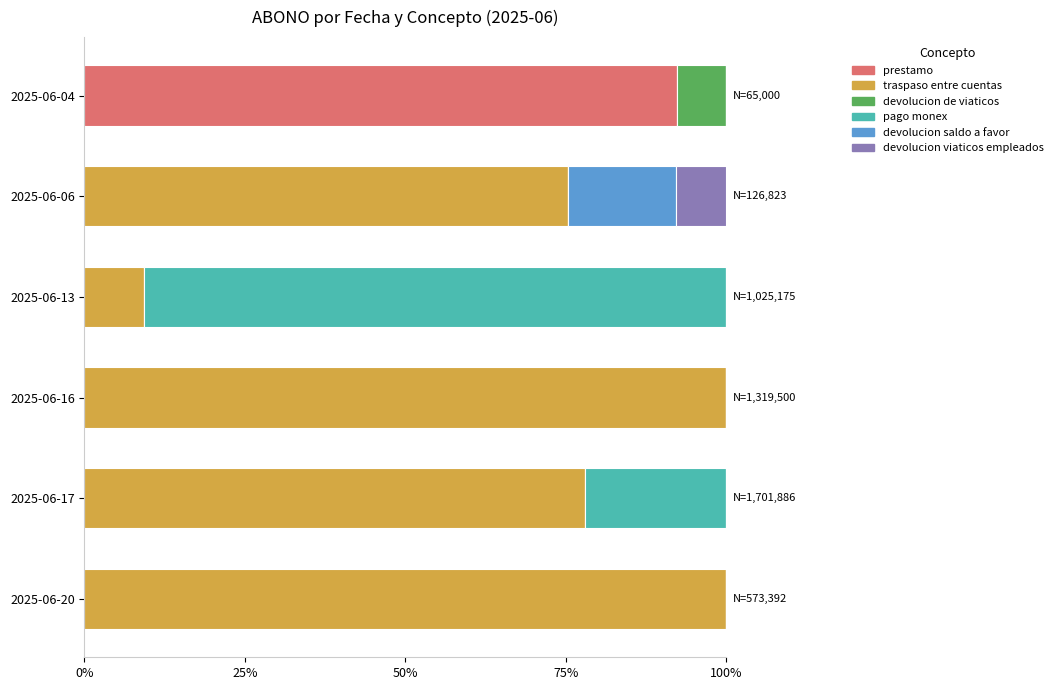

What is the total value across all series at 2025-06-06?

100.0